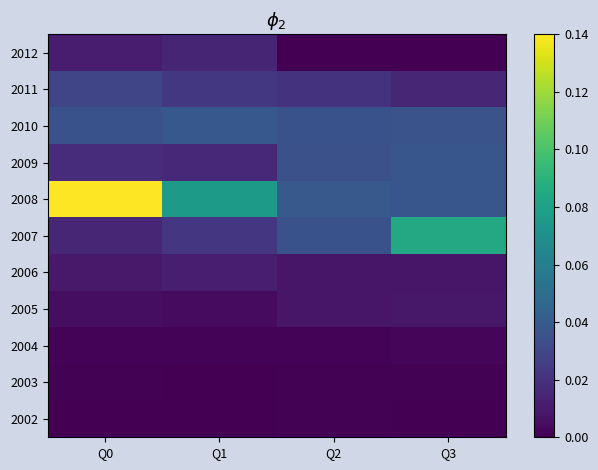

How many series are shown in this chart?

11